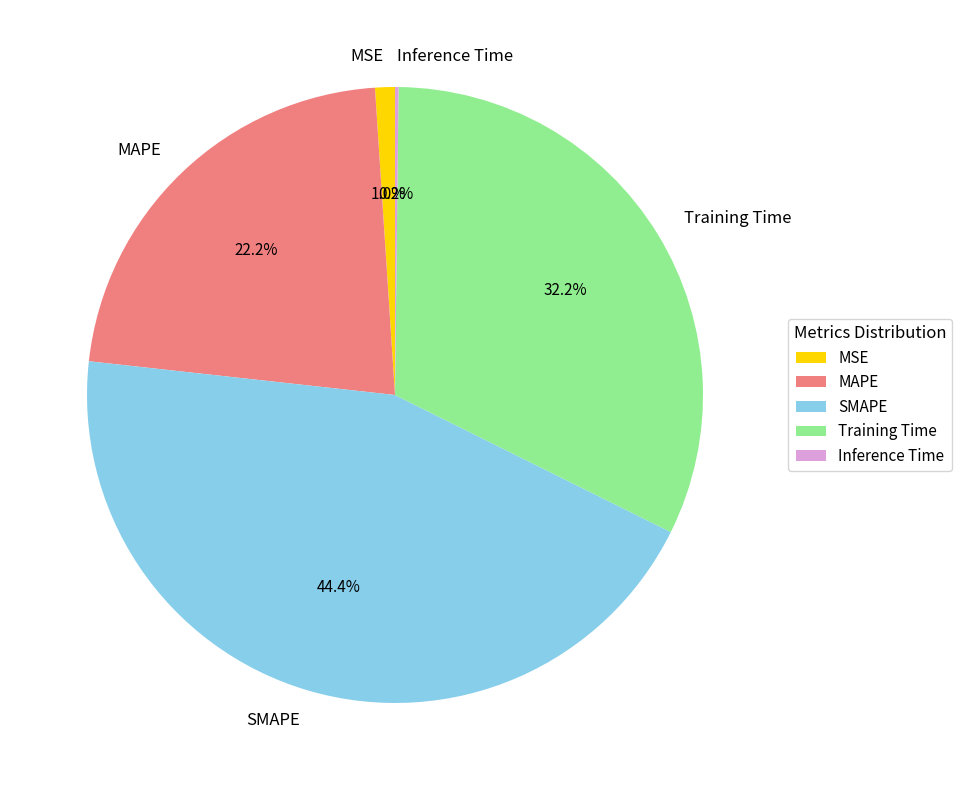

Does Training Time represent more than half of the total?

No